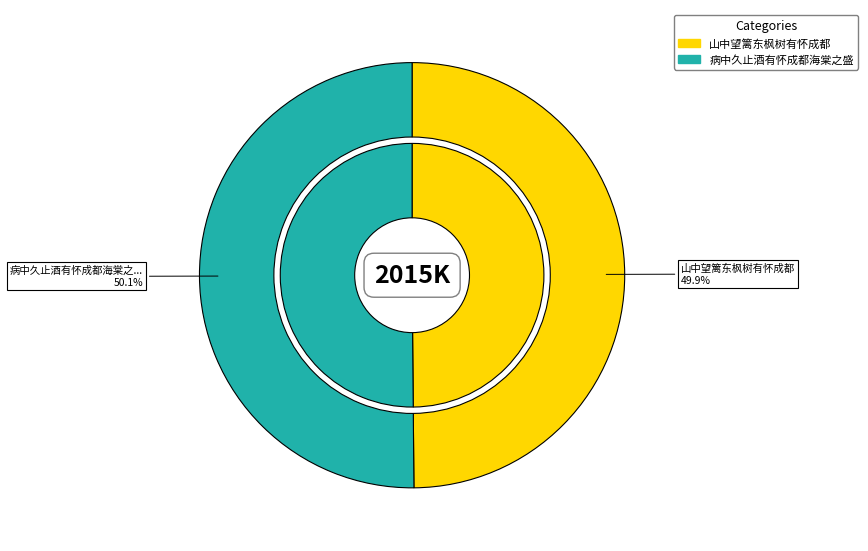

True or false: 山中望篱东枫树有怀成都 accounts for 60% of the total.

False